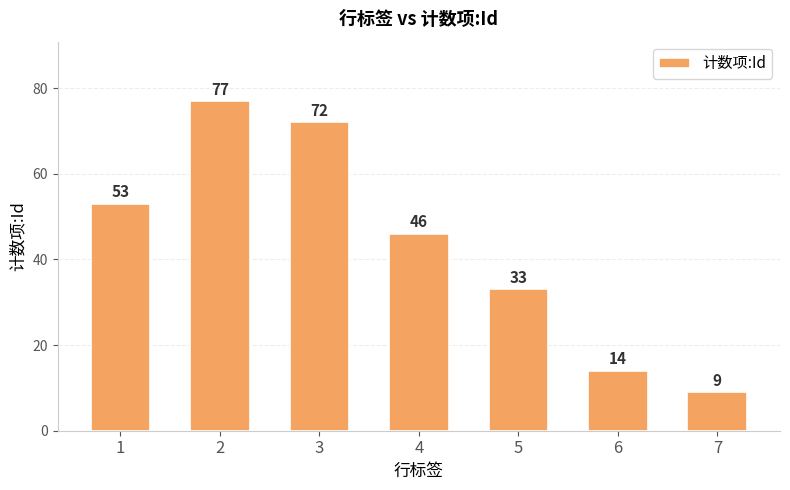

Reading left to right, list all the values displayed in this chart.

53	77	72	46	33	14	9